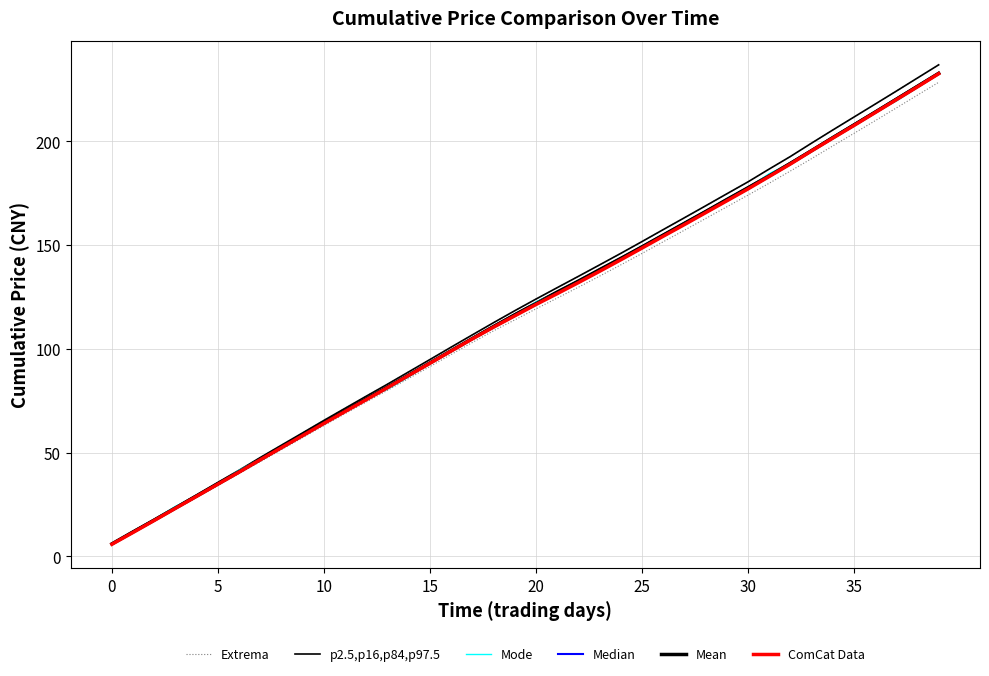

True or false: Median and Extrema cross at least once.

False